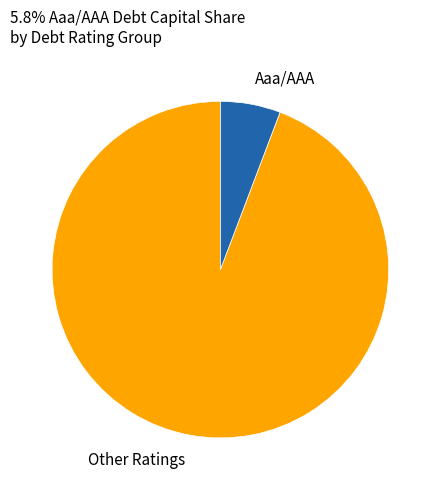

Is the sum of Aaa/AAA and Other Ratings greater than half?

Yes